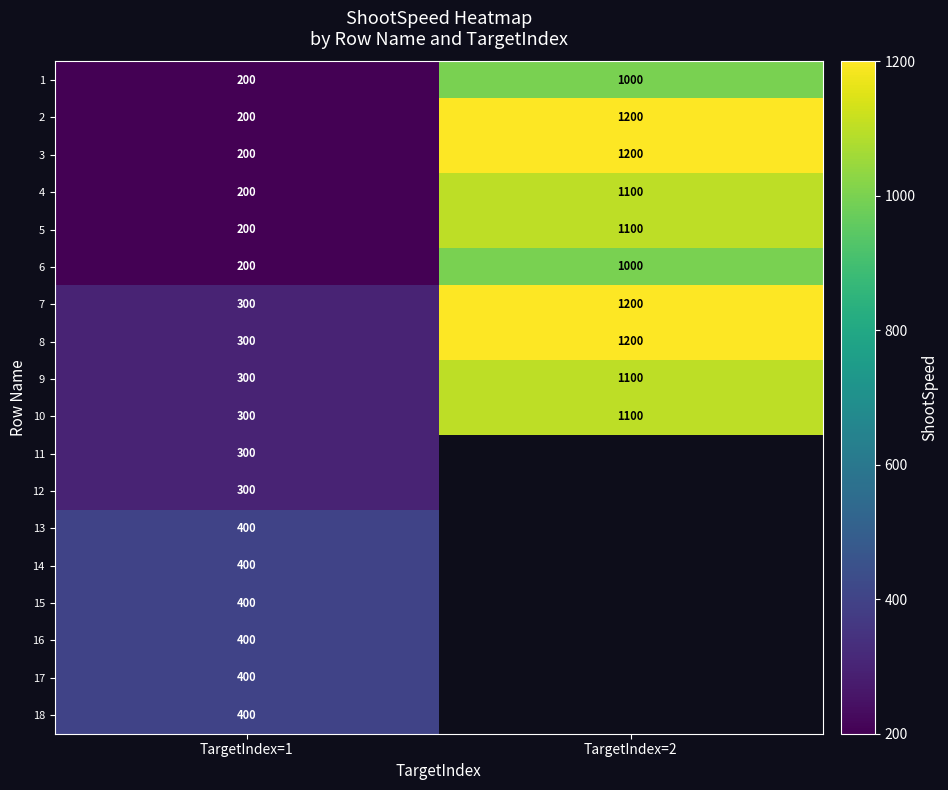

At how many categories does at least one series exceed 829?

1